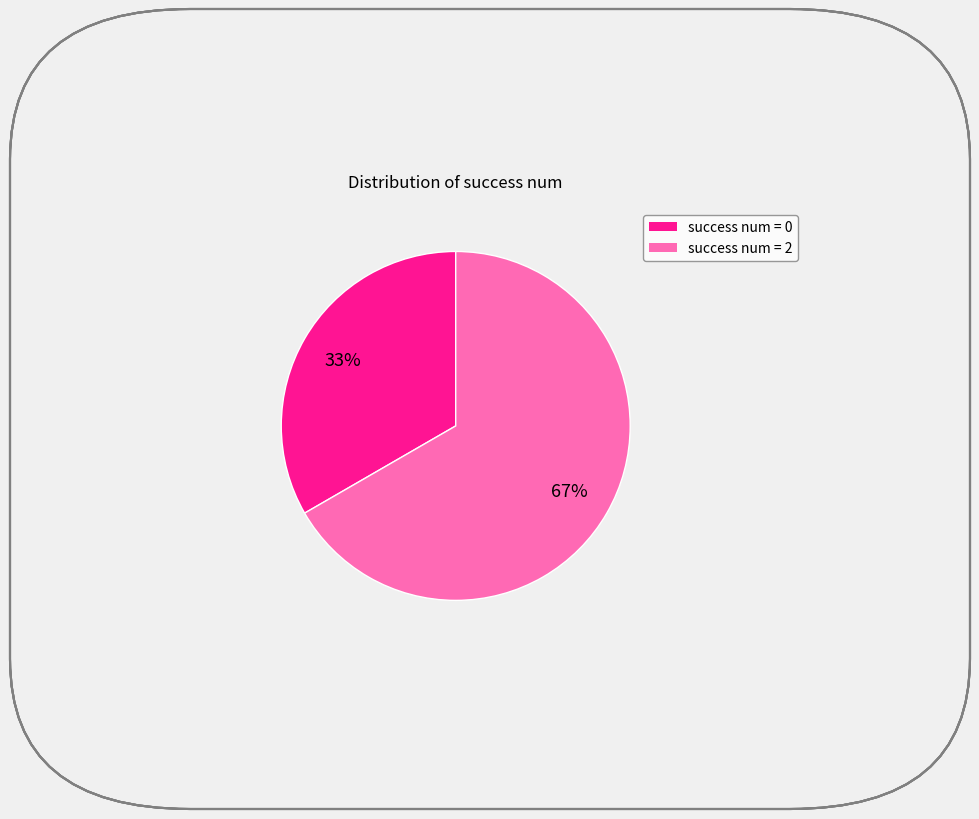

Combined, do success num = 2 and success num = 0 account for over 50%?

Yes